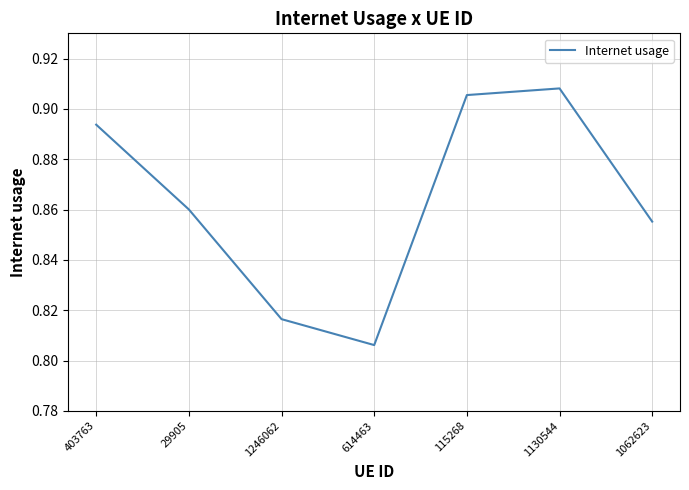

How many interior local peaks (higher than both neighbors) does the data have?

1